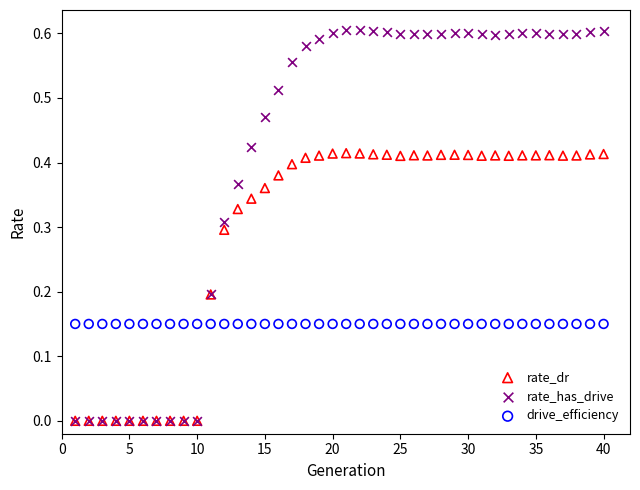

What are all the series names shown in the legend?

rate_dr, rate_has_drive, drive_efficiency